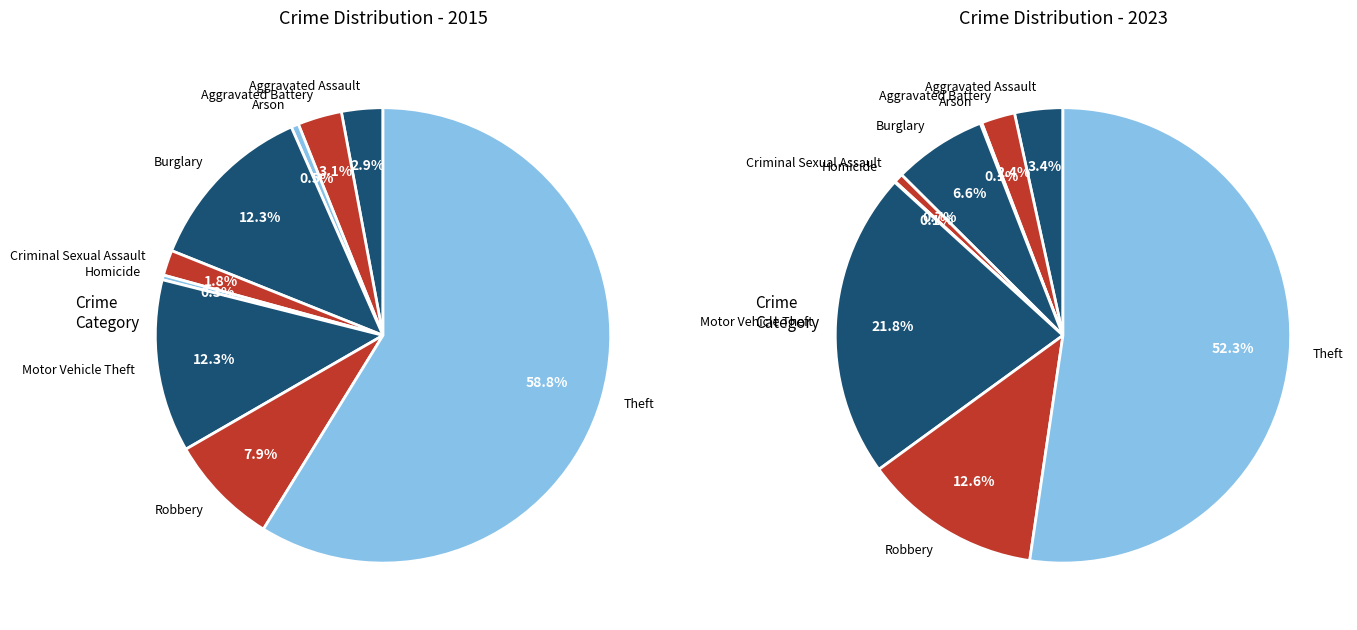

To the nearest percent, what percentage of the pie is 6?

12%